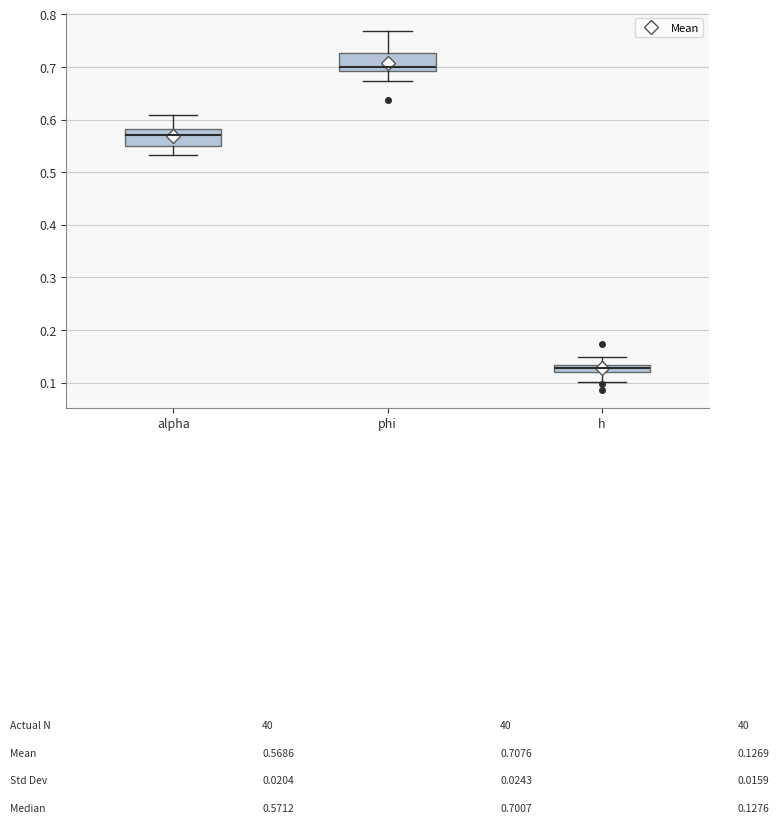

Where is the lower edge of the box for phi on the y-axis? The values are not printed on the chart, so give them approximately, as read against the axis.

0.69